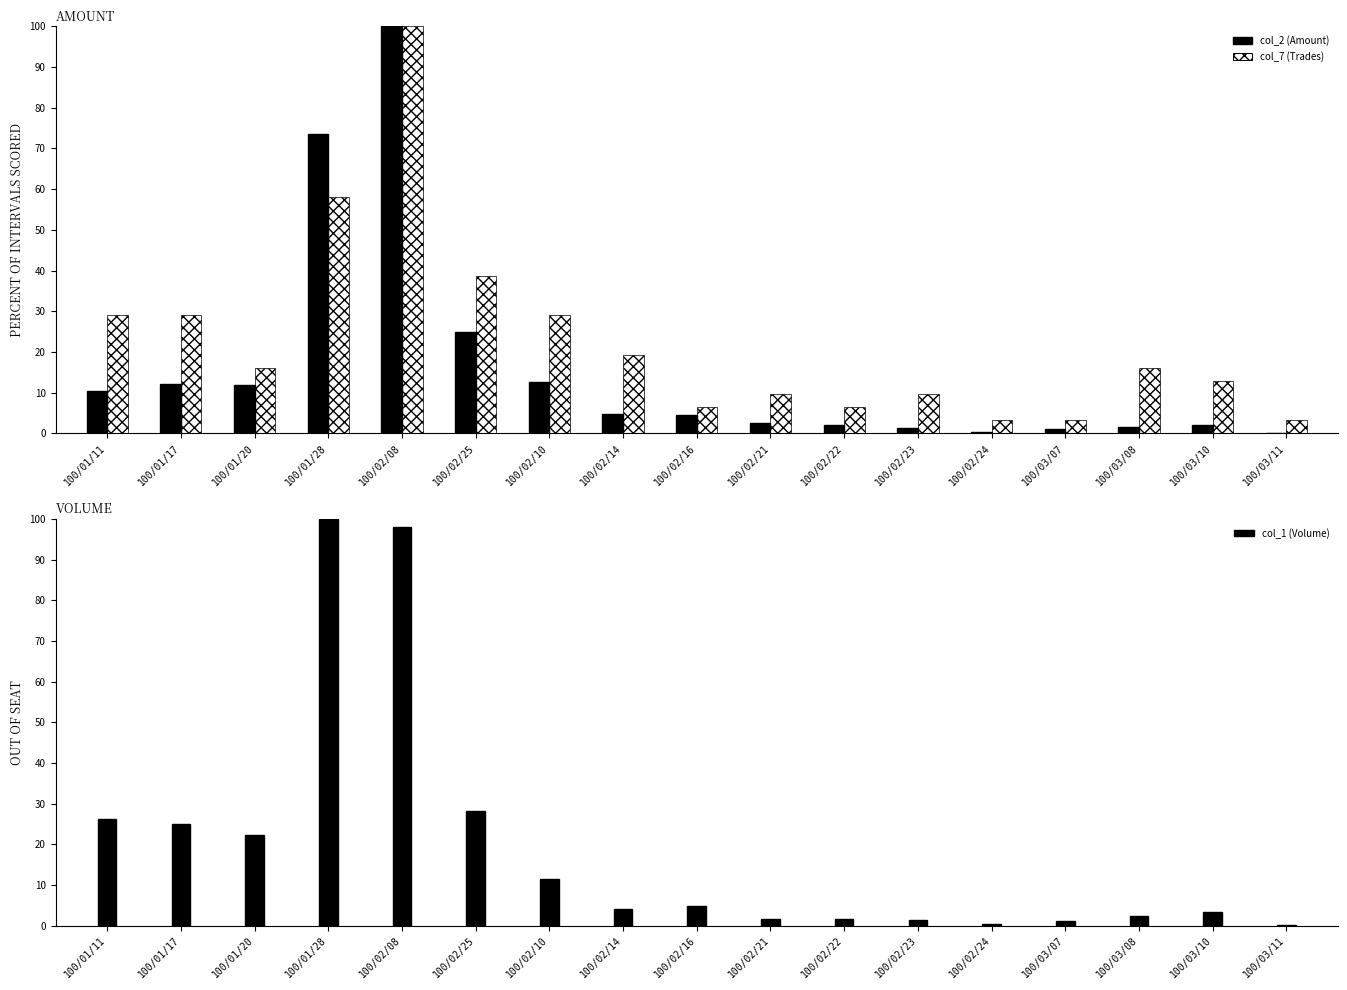

Reading right to left, what are all the values shown in this chart?

col_2 (Amount): 0.1	2.0	1.7	1.0	0.4	1.4	2.1	2.4	4.6	4.8	12.7	24.9	100.0	73.4	11.8	12.1	10.5
col_7 (Trades): 3.2	12.9	16.1	3.2	3.2	9.7	6.5	9.7	6.5	19.4	29.0	38.7	100.0	58.1	16.1	29.0	29.0
col_1 (Volume): 0.2	3.4	2.3	1.1	0.5	1.5	1.6	1.6	4.8	4.1	11.5	28.2	98.0	100.0	22.3	25.1	26.2